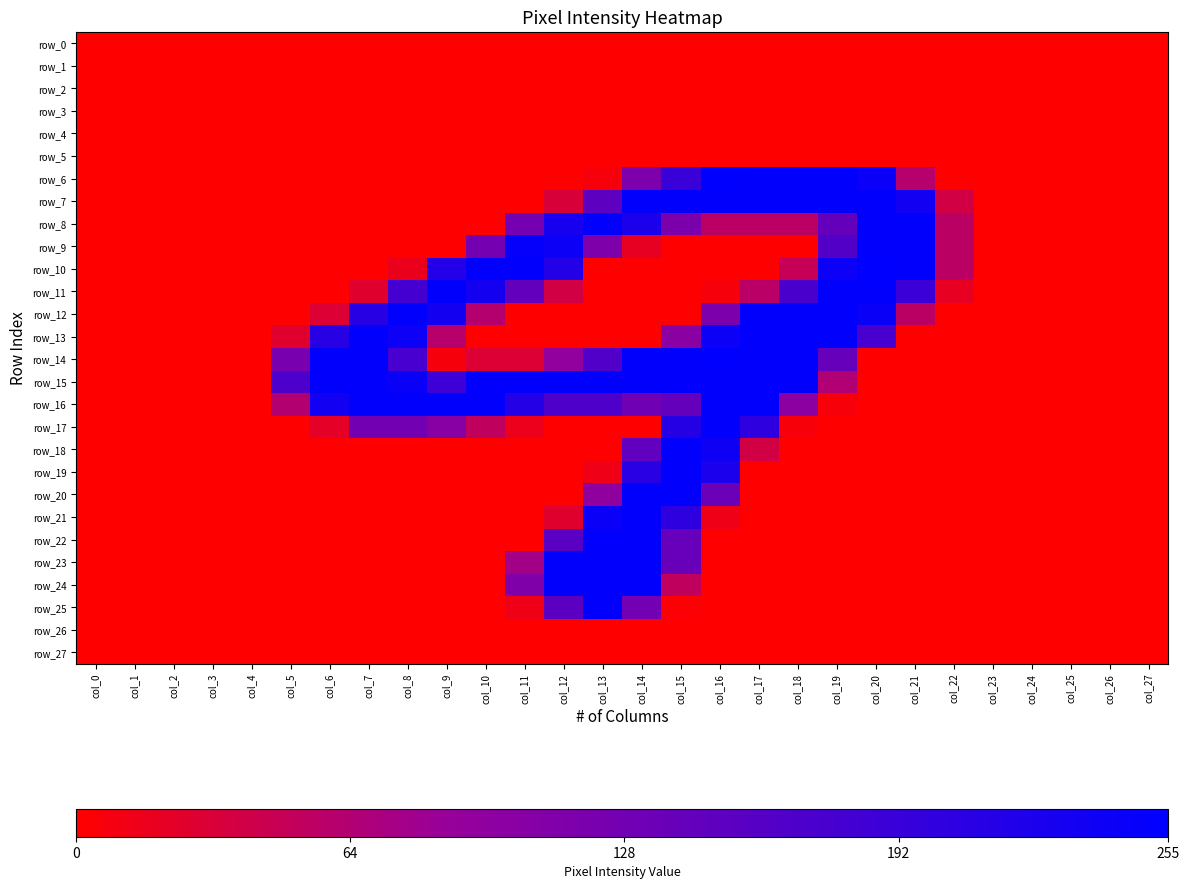

What is the average value of the row_15 series?

123